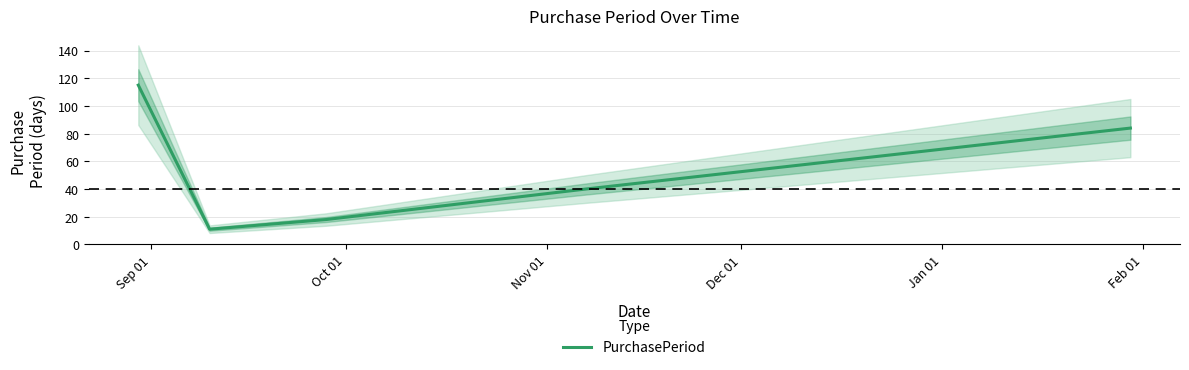

What is the greatest value displayed?

115